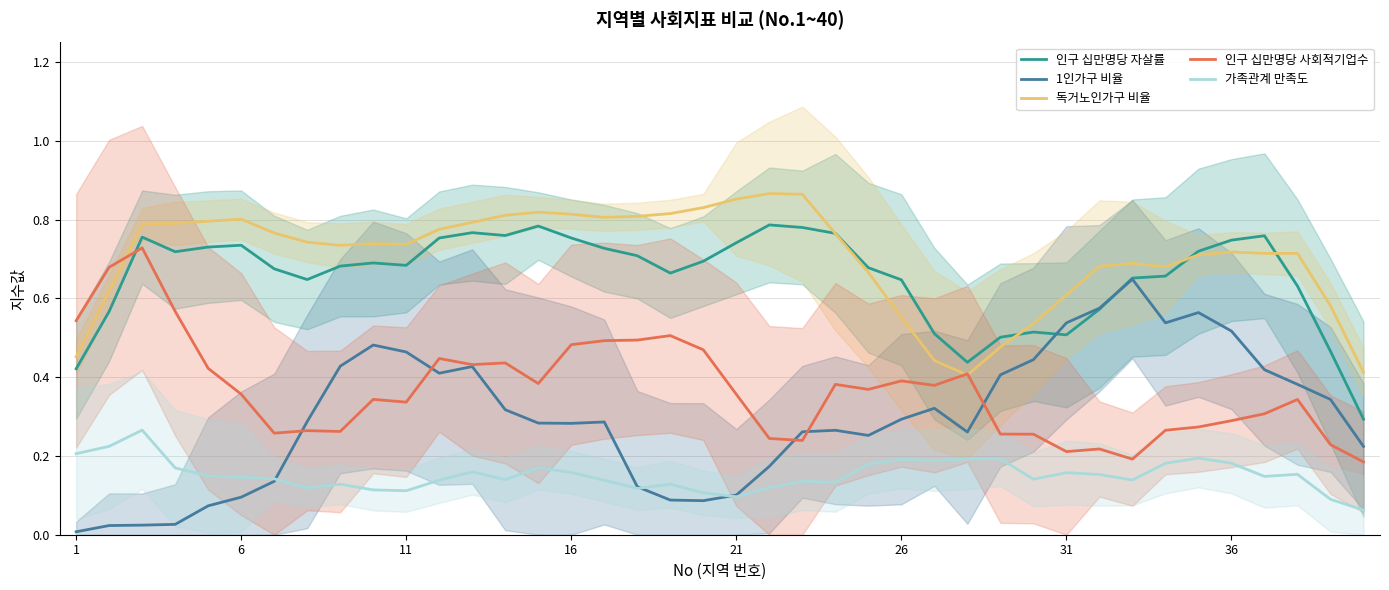

How many times do 인구 십만명당 자살률 and 인구 십만명당 사회적기업수 cross each other?

1